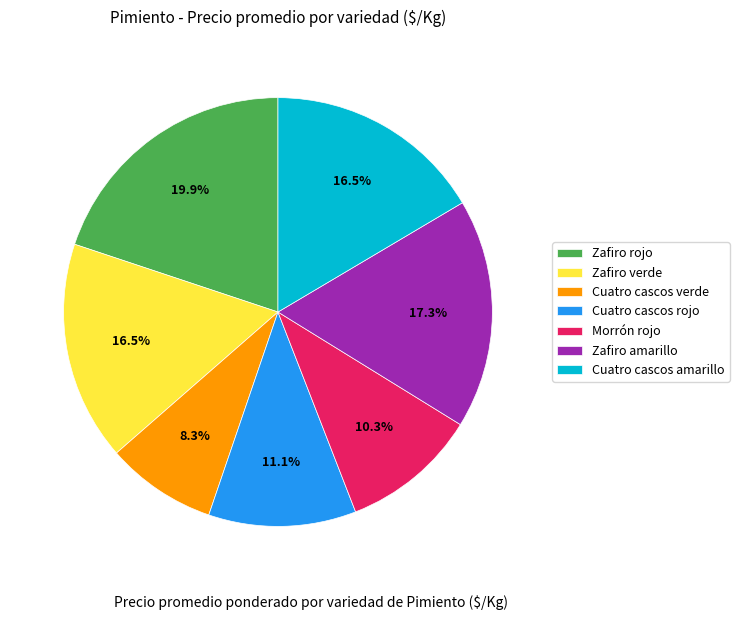

To the nearest percent, what is the combined percentage of Cuatro cascos verde and Cuatro cascos amarillo?

25%